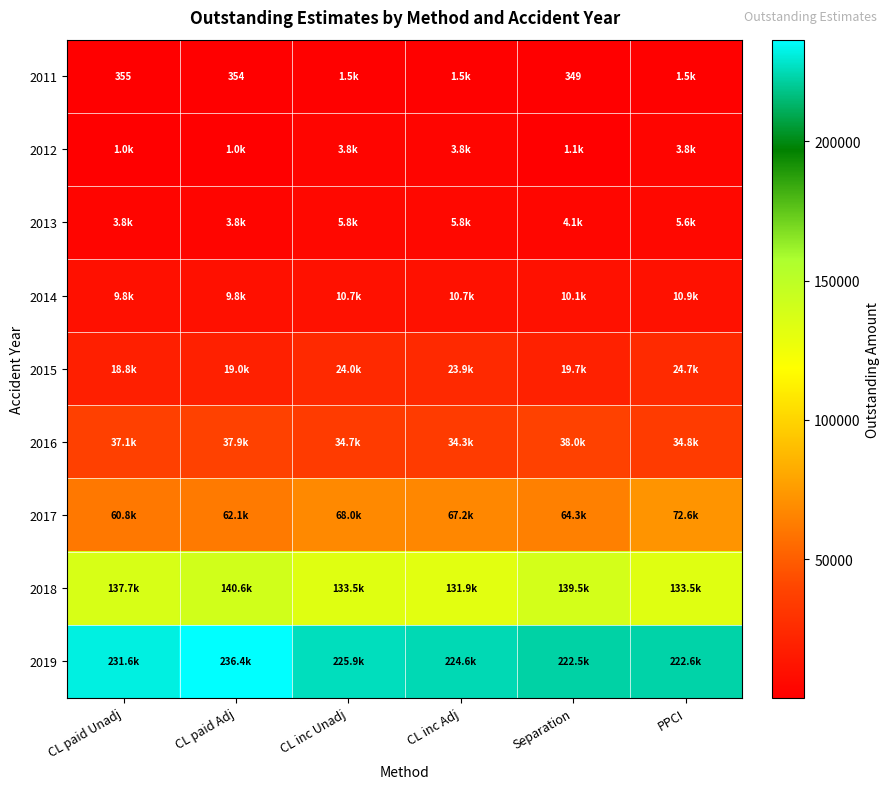

Is the value of 2013 at CL paid Unadj greater than the value of 2014 at Separation?

No